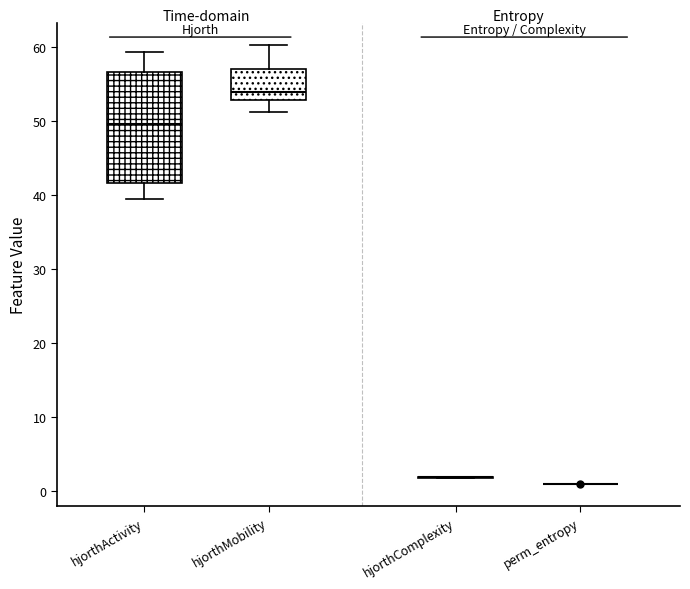

Reading left to right, transcribe this box plot: for each box, give where its median line is, the range the box spans, and where its two whiskers end, as read against the y-axis. The values are not printed on the chart, so give them approximately, as read against the axis.

hjorthActivity: median 50, box 42 to 57, whiskers 39 to 59
hjorthMobility: median 54, box 53 to 57, whiskers 51 to 60
hjorthComplexity: box collapsed to a line at 2, whiskers 2 to 2
perm_entropy: box collapsed to a line at 1, whiskers 1 to 1